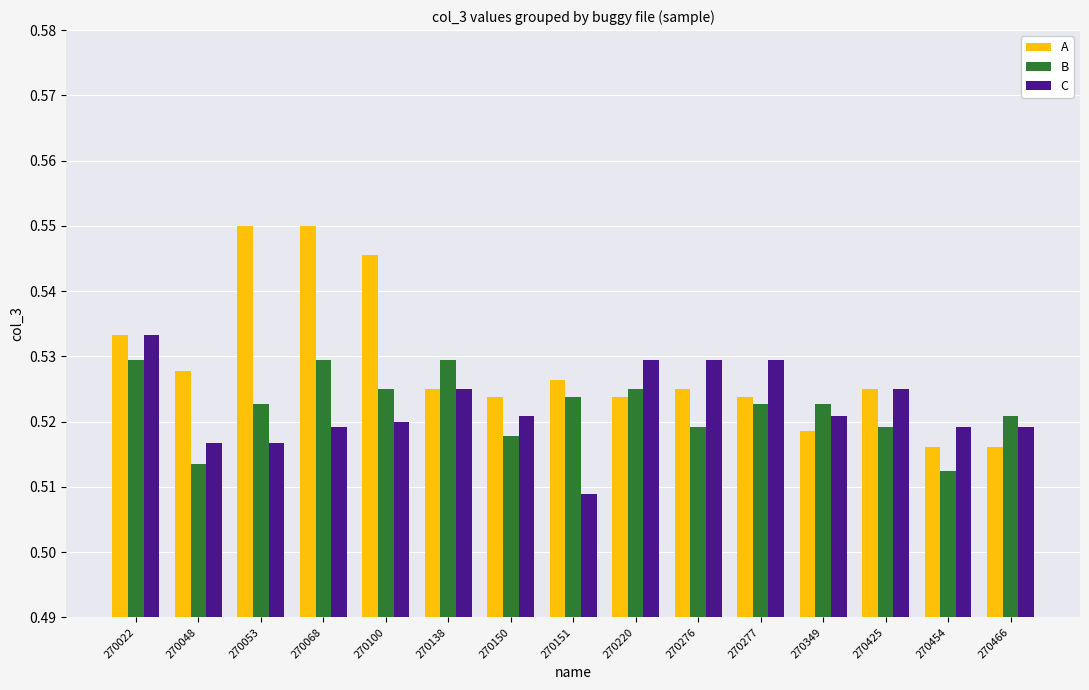

At which label does C reach its minimum?

270151